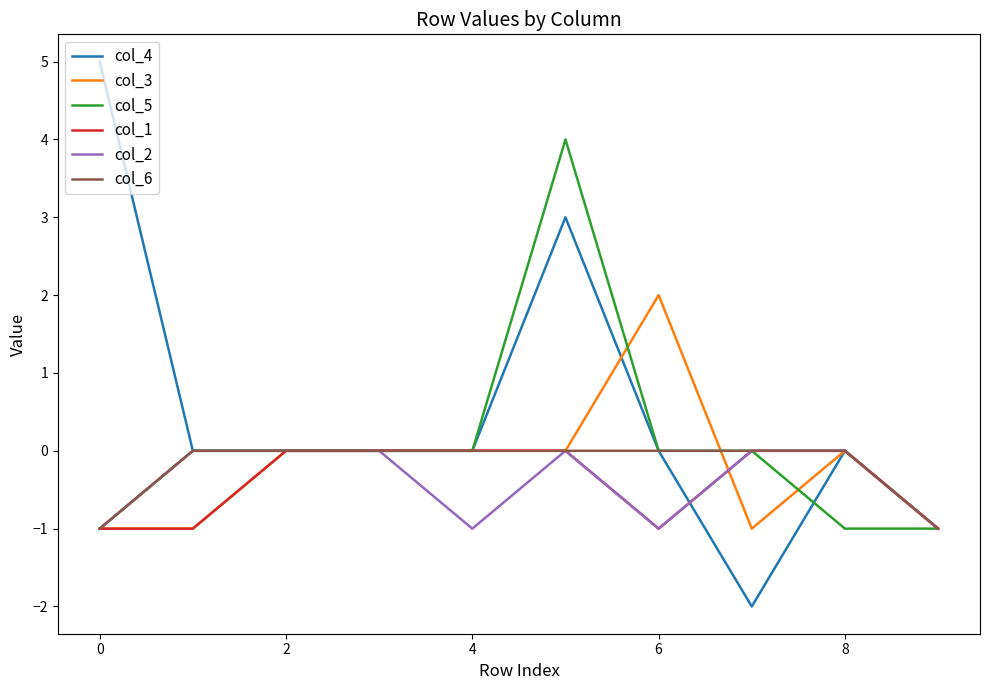

Which series has the largest total across all categories?

col_4